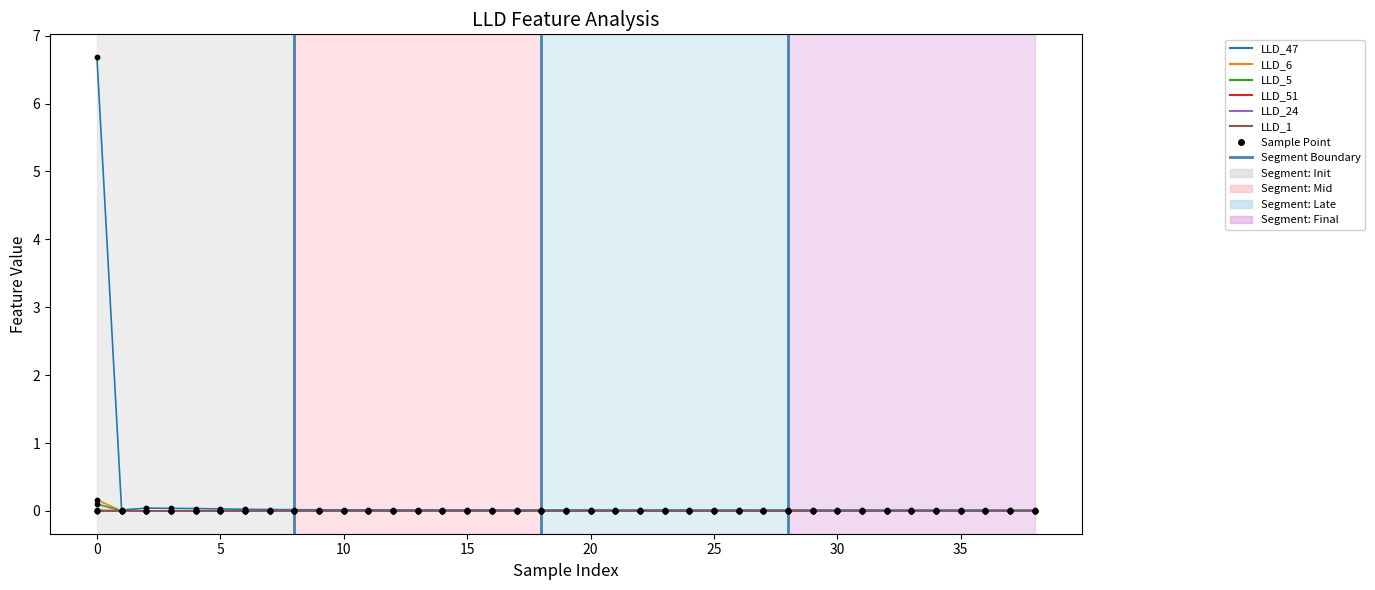

At how many categories does at least one series exceed 3?

1